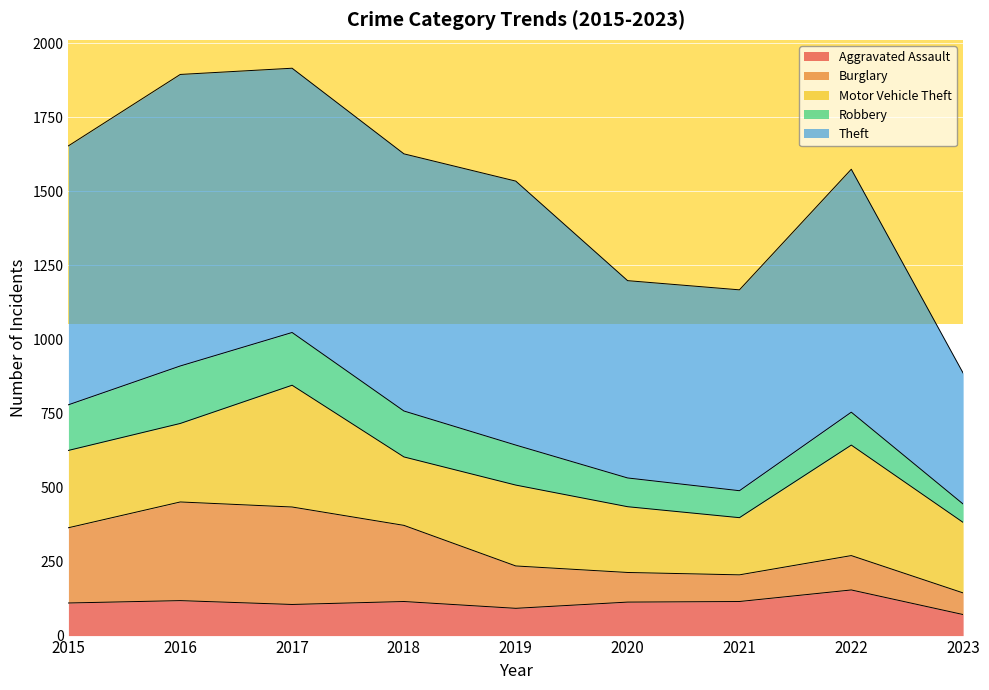

Where do Burglary and Motor Vehicle Theft first cross each other?

2015 and 2016